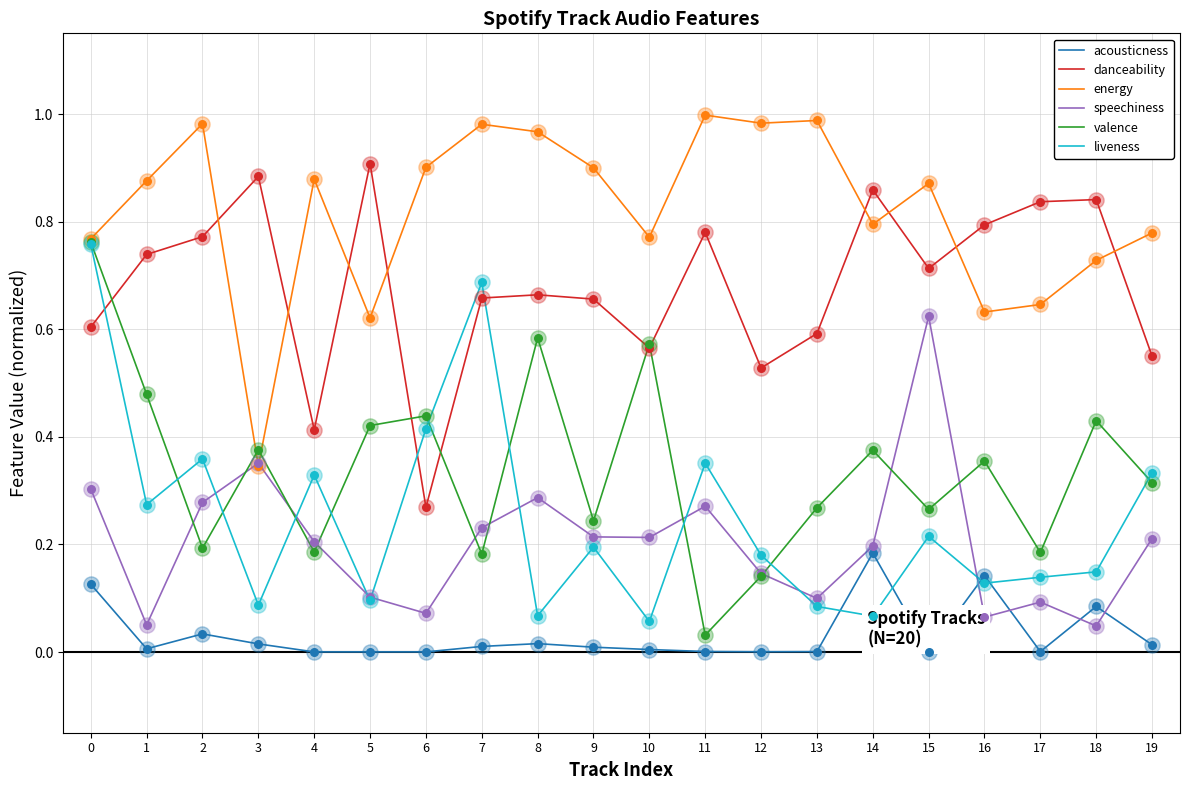

Between 4 and 16, which series saw the biggest shift?

danceability